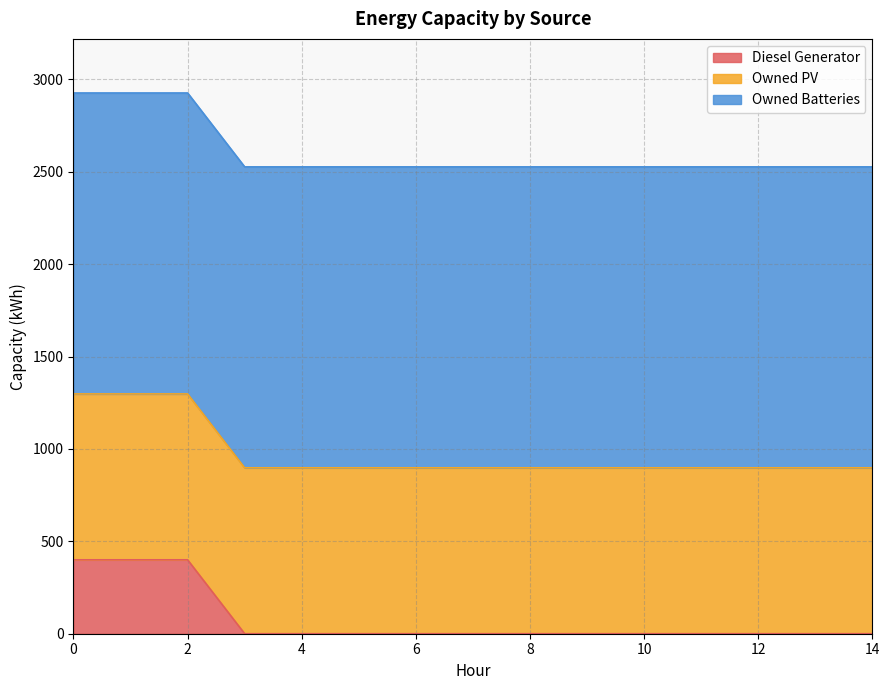

True or false: Owned Batteries and Diesel Generator cross at least once.

False